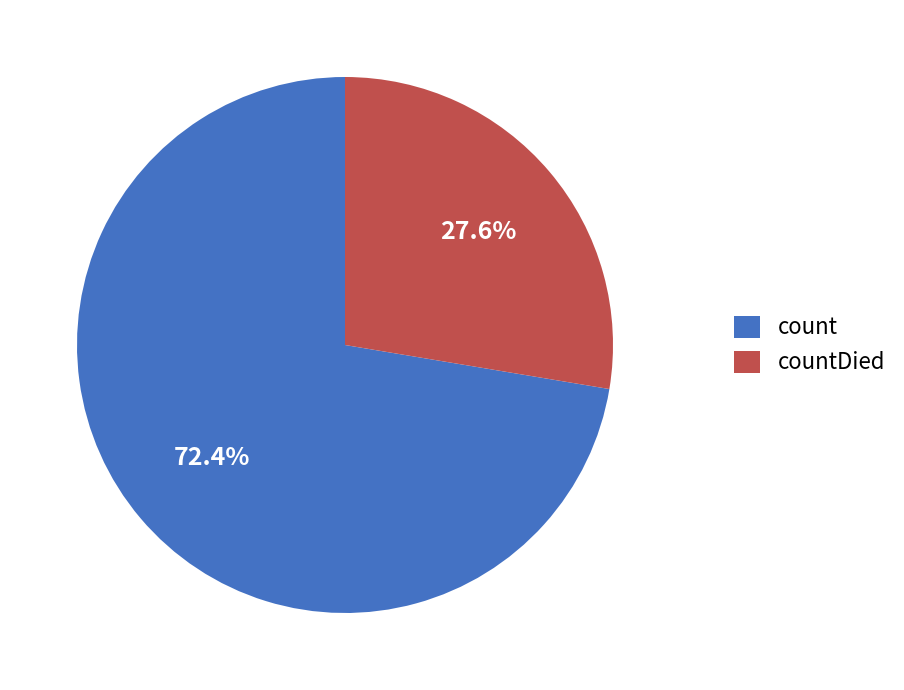

What is the smallest slice in the pie chart?

countDied